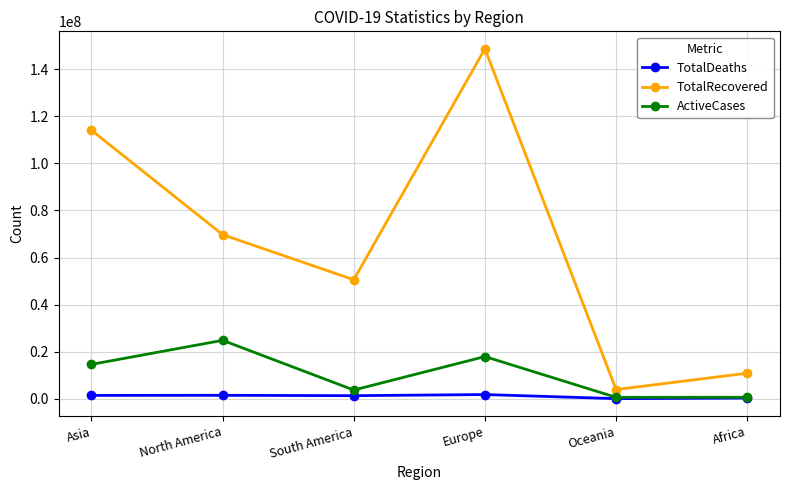

The value of TotalRecovered at Europe is 148720760. True or false?

True